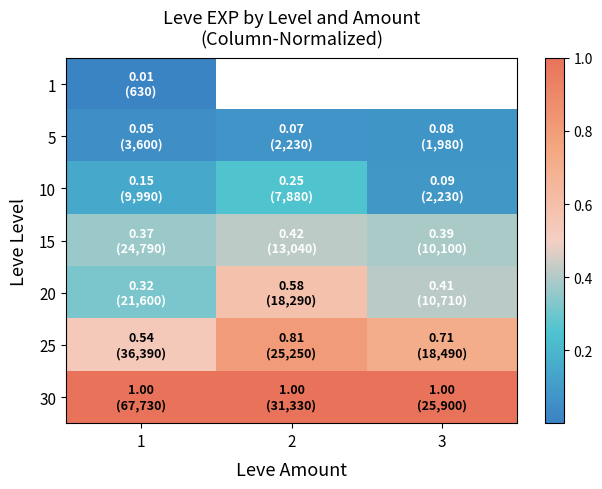

Is it true that 1 equals 0.0 at 1?

True